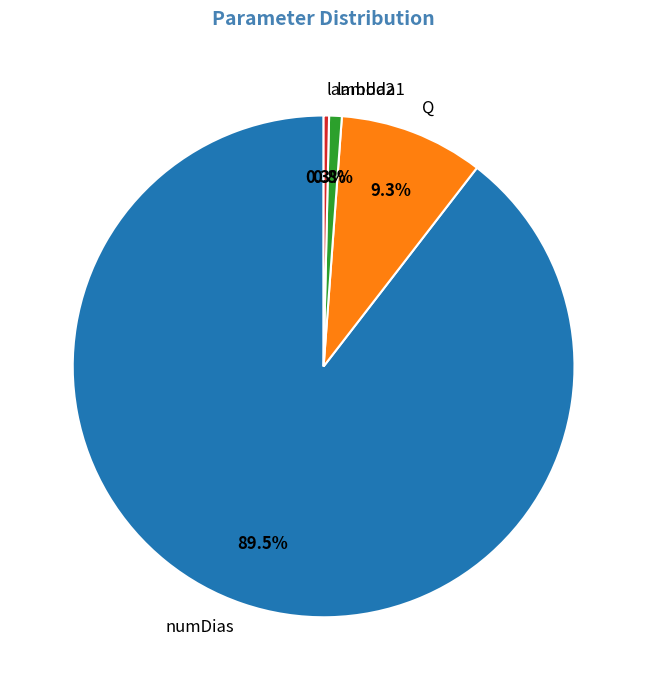

Is there any slice that represents more than half of the pie?

Yes